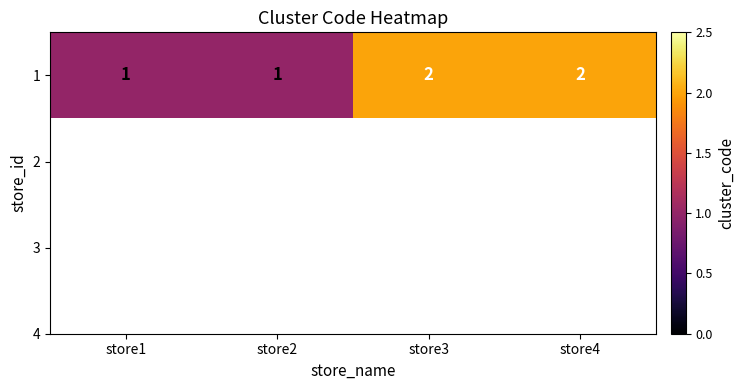

What is the average value?

2